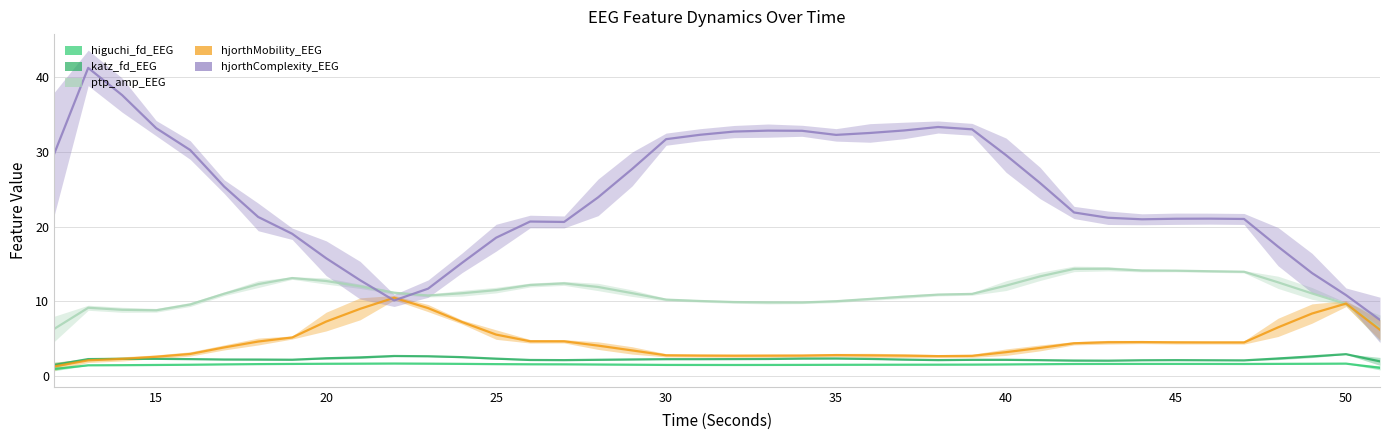

Is it true that hjorthComplexity_EEG equals 44.3 at 20?

False